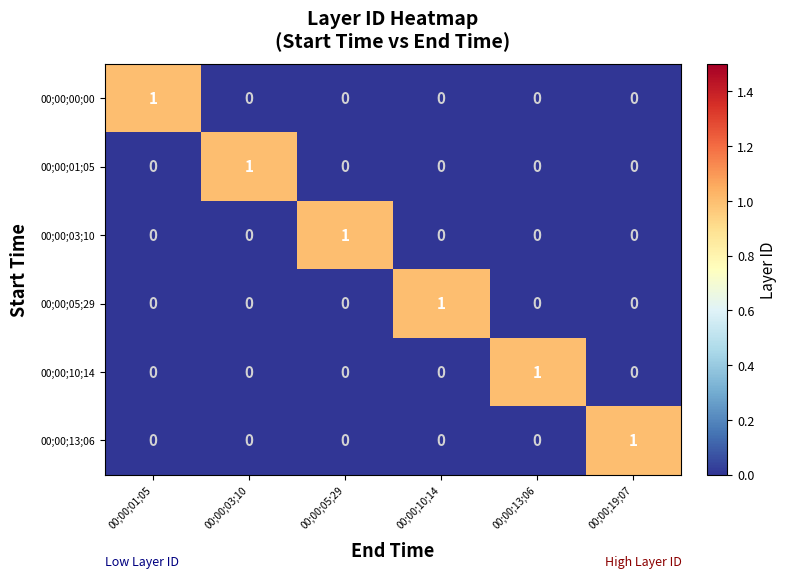

The value of 00;00;00;00 at 00;00;05;29 is -1. True or false?

False